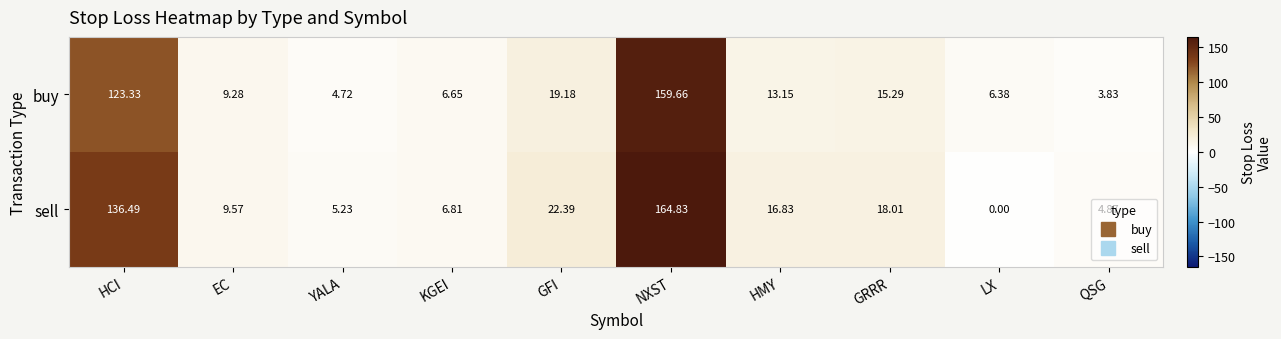

Which label corresponds to the smallest value in the chart?

LX